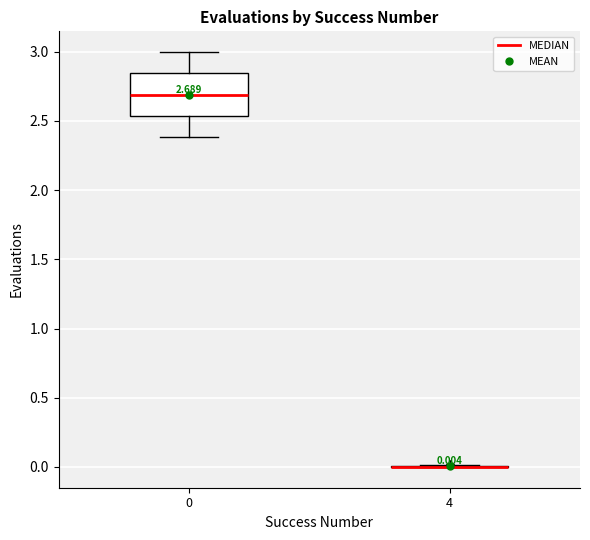

Which box is the tallest, from its lower edge to its upper edge?

0